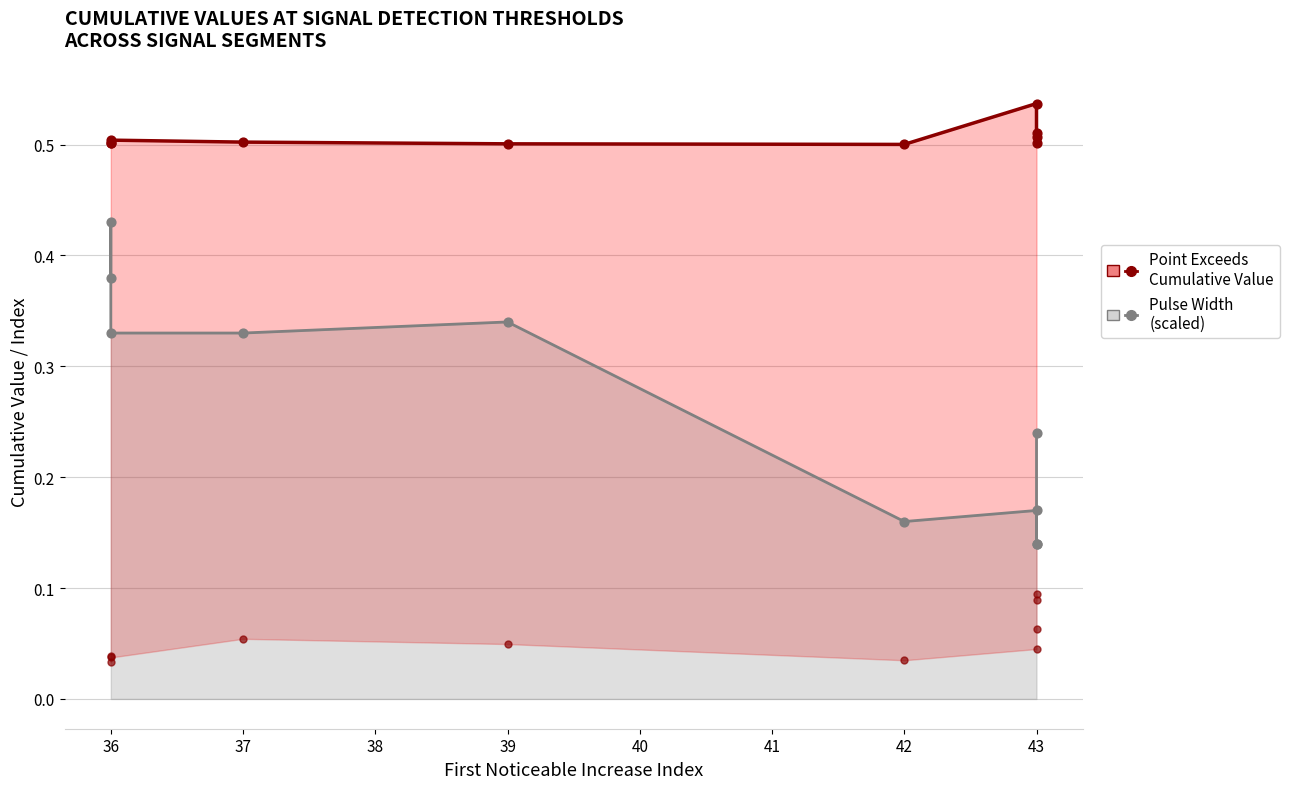

Which series has the widest spread of Y values?

Pulse_Width